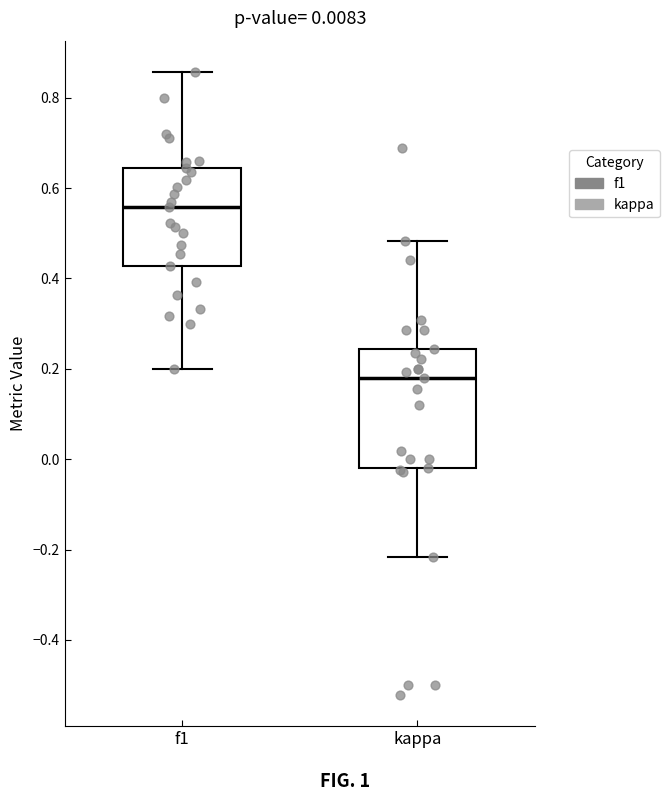

Comparing the boxes themselves (not the whiskers), which one is the tallest?

kappa